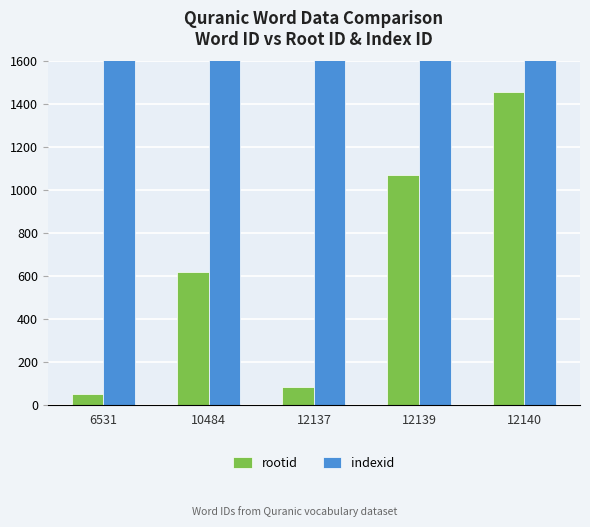

Rank the categories by rootid value from highest to lowest.

12140, 12139, 10484, 12137, 6531